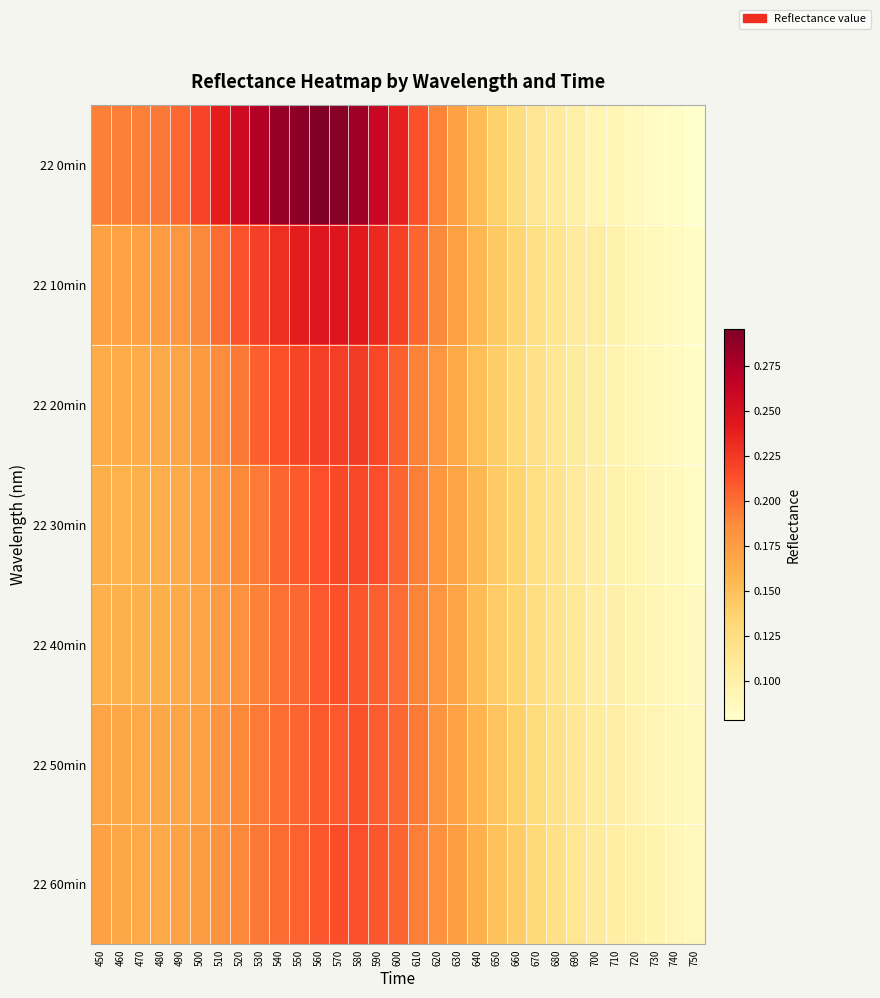

Reading left to right, transcribe all the data shown in this chart.

22 0min: 450=0.2	460=0.2	470=0.2	480=0.2	490=0.2	500=0.2	510=0.2	520=0.3	530=0.3	540=0.3	550=0.3	560=0.3	570=0.3	580=0.3	590=0.3	600=0.2	610=0.2	620=0.2	630=0.2	640=0.2	650=0.1	660=0.1	670=0.1	680=0.1	690=0.1	700=0.1	710=0.1	720=0.1	730=0.1	740=0.1	750=0.1
22 10min: 450=0.2	460=0.2	470=0.2	480=0.2	490=0.2	500=0.2	510=0.2	520=0.2	530=0.2	540=0.2	550=0.2	560=0.2	570=0.2	580=0.2	590=0.2	600=0.2	610=0.2	620=0.2	630=0.2	640=0.2	650=0.1	660=0.1	670=0.1	680=0.1	690=0.1	700=0.1	710=0.1	720=0.1	730=0.1	740=0.1	750=0.1
22 20min: 450=0.2	460=0.2	470=0.2	480=0.2	490=0.2	500=0.2	510=0.2	520=0.2	530=0.2	540=0.2	550=0.2	560=0.2	570=0.2	580=0.2	590=0.2	600=0.2	610=0.2	620=0.2	630=0.2	640=0.2	650=0.1	660=0.1	670=0.1	680=0.1	690=0.1	700=0.1	710=0.1	720=0.1	730=0.1	740=0.1	750=0.1
22 30min: 450=0.2	460=0.2	470=0.2	480=0.2	490=0.2	500=0.2	510=0.2	520=0.2	530=0.2	540=0.2	550=0.2	560=0.2	570=0.2	580=0.2	590=0.2	600=0.2	610=0.2	620=0.2	630=0.2	640=0.2	650=0.1	660=0.1	670=0.1	680=0.1	690=0.1	700=0.1	710=0.1	720=0.1	730=0.1	740=0.1	750=0.1
22 40min: 450=0.2	460=0.2	470=0.2	480=0.2	490=0.2	500=0.2	510=0.2	520=0.2	530=0.2	540=0.2	550=0.2	560=0.2	570=0.2	580=0.2	590=0.2	600=0.2	610=0.2	620=0.2	630=0.2	640=0.2	650=0.1	660=0.1	670=0.1	680=0.1	690=0.1	700=0.1	710=0.1	720=0.1	730=0.1	740=0.1	750=0.1
22 50min: 450=0.2	460=0.2	470=0.2	480=0.2	490=0.2	500=0.2	510=0.2	520=0.2	530=0.2	540=0.2	550=0.2	560=0.2	570=0.2	580=0.2	590=0.2	600=0.2	610=0.2	620=0.2	630=0.2	640=0.2	650=0.1	660=0.1	670=0.1	680=0.1	690=0.1	700=0.1	710=0.1	720=0.1	730=0.1	740=0.1	750=0.1
22 60min: 450=0.2	460=0.2	470=0.2	480=0.2	490=0.2	500=0.2	510=0.2	520=0.2	530=0.2	540=0.2	550=0.2	560=0.2	570=0.2	580=0.2	590=0.2	600=0.2	610=0.2	620=0.2	630=0.2	640=0.2	650=0.1	660=0.1	670=0.1	680=0.1	690=0.1	700=0.1	710=0.1	720=0.1	730=0.1	740=0.1	750=0.1